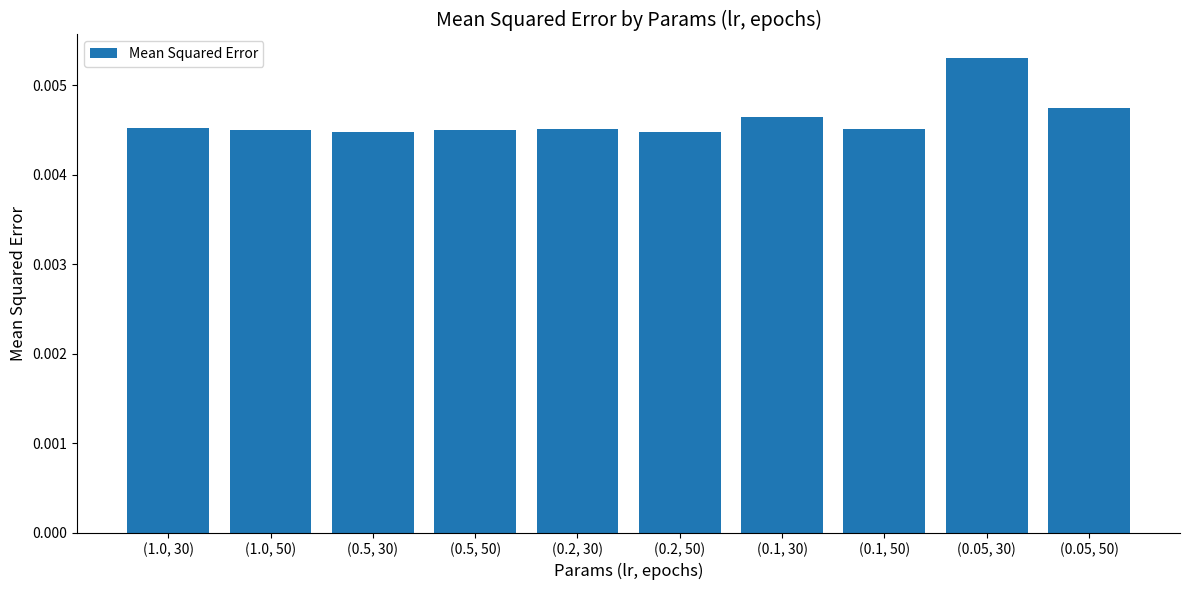

What is the label of the 3rd bar from the left?

(0.5, 30)